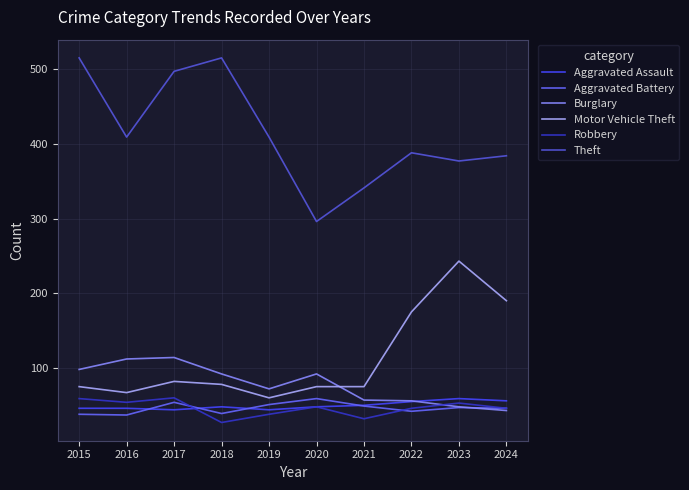

In Theft, how many points are higher than both neighbors (excluding endpoints)?

2